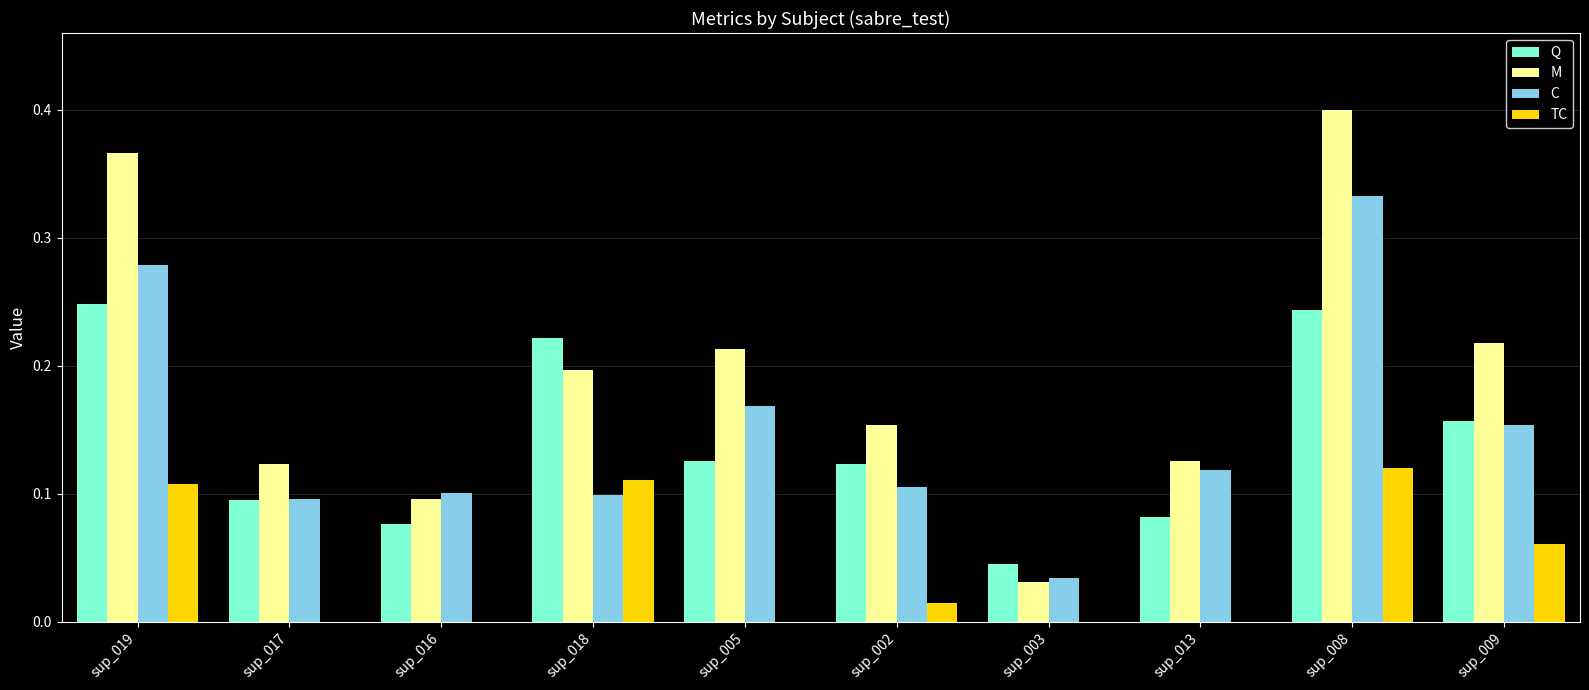

The value of TC at sup_005 is 0.0. True or false?

True